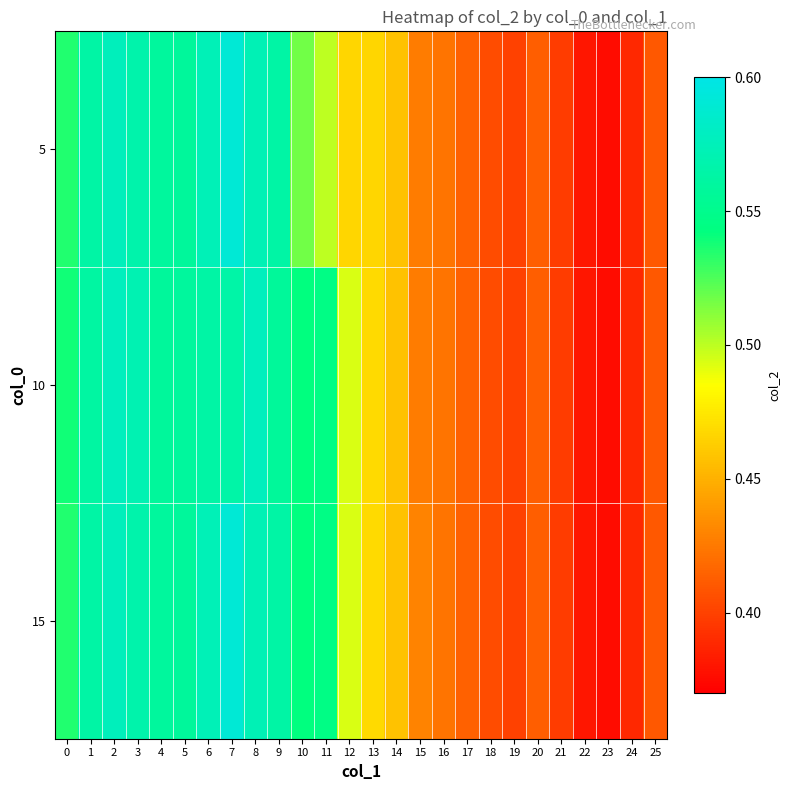

Which series changed the most between 5 and 11?

5